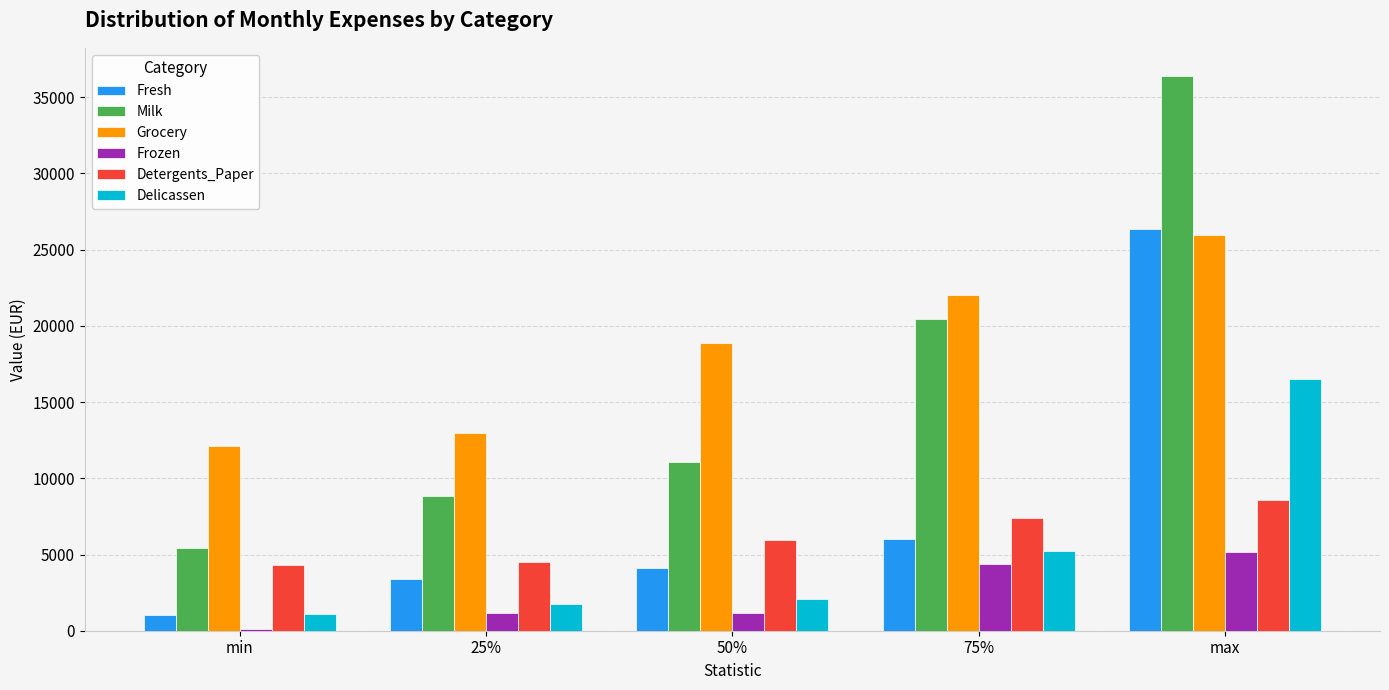

What are all the series names shown in the legend?

Fresh, Milk, Grocery, Frozen, Detergents_Paper, Delicassen